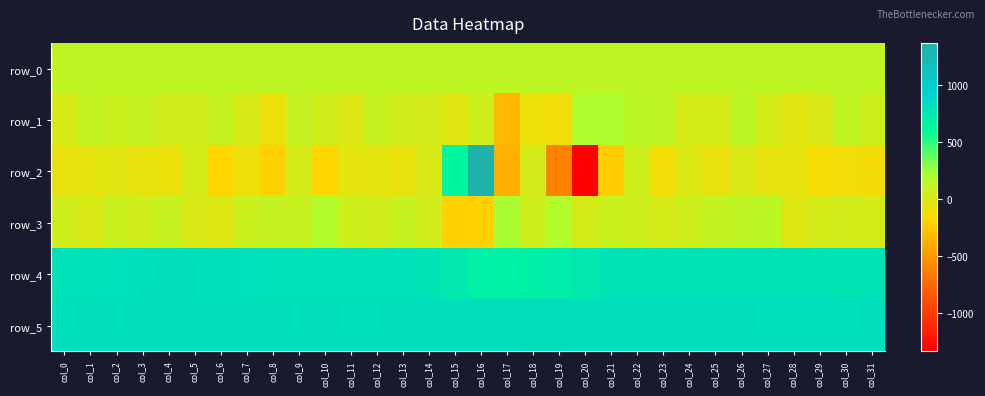

How many values in the row_0 series are below 123?

3